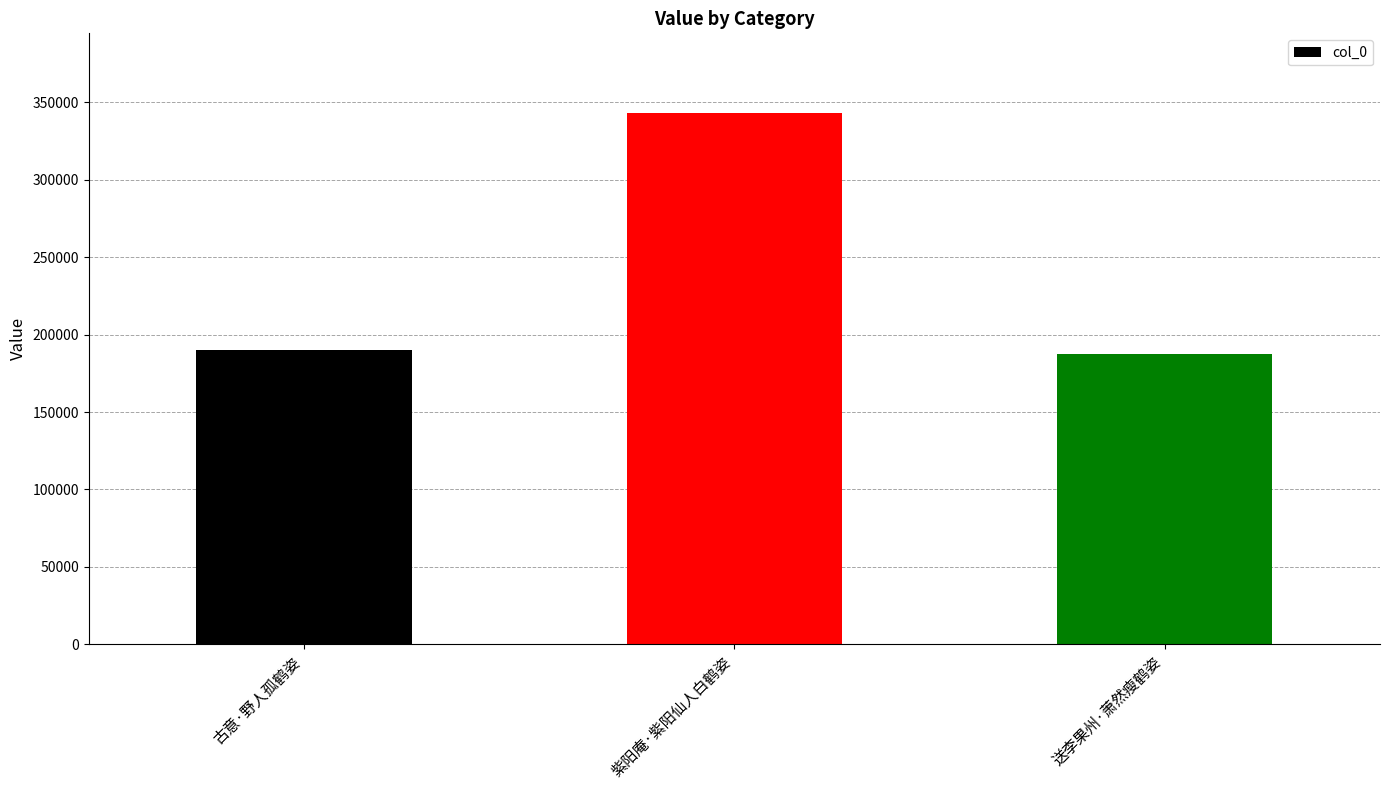

What is the average value?

240276